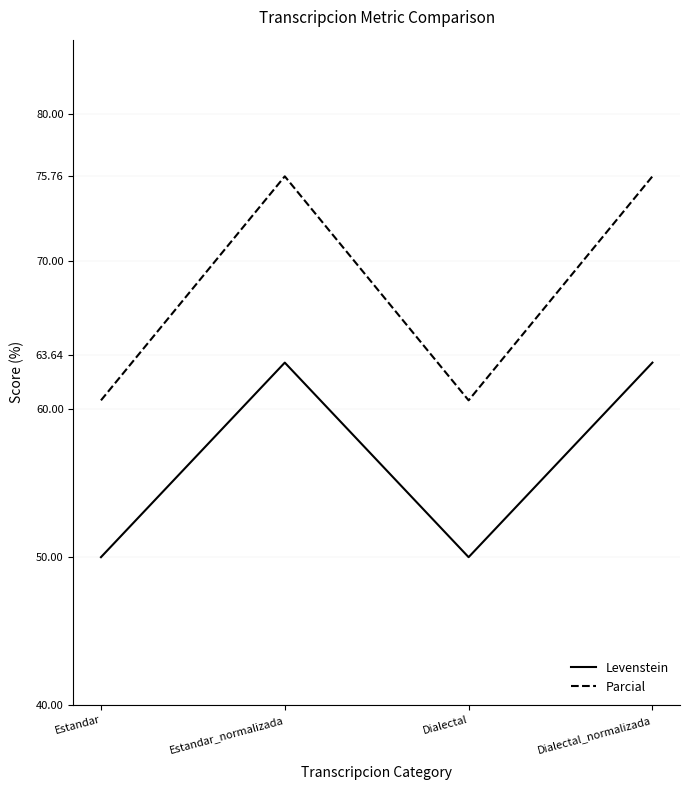

Is it true that Levenstein equals 50.0 at Estandar?

True